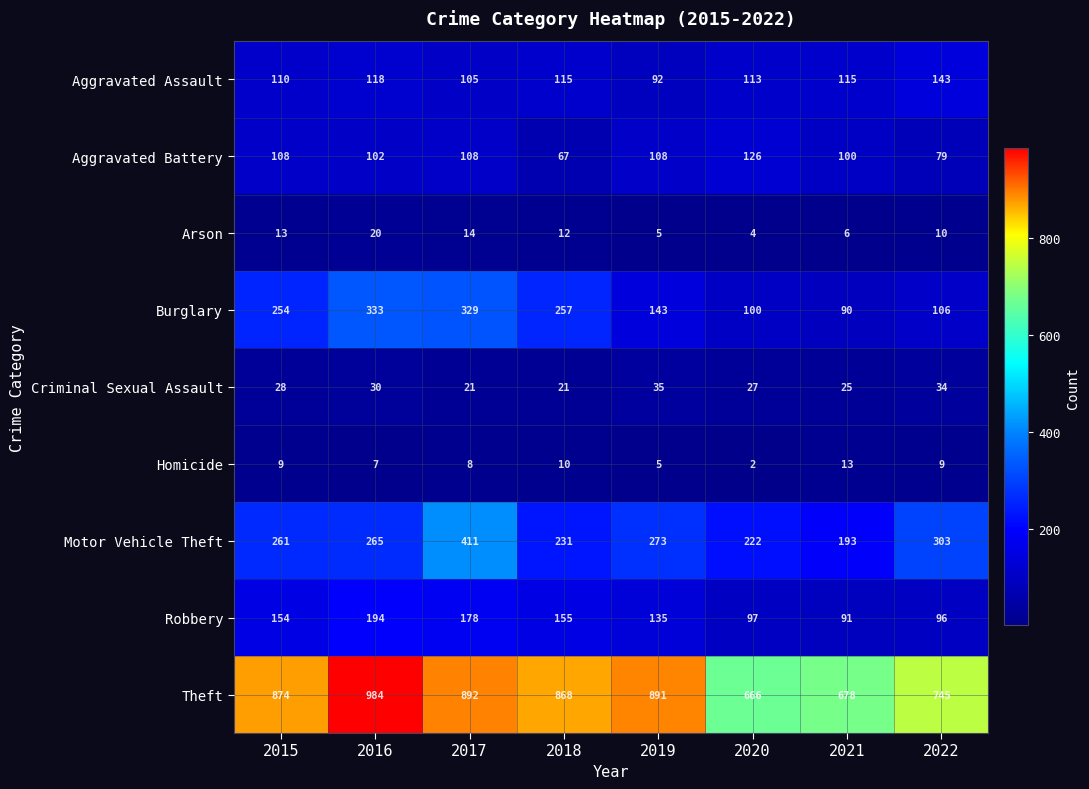

The Motor Vehicle Theft series shows 261 at 2015. True or false?

True